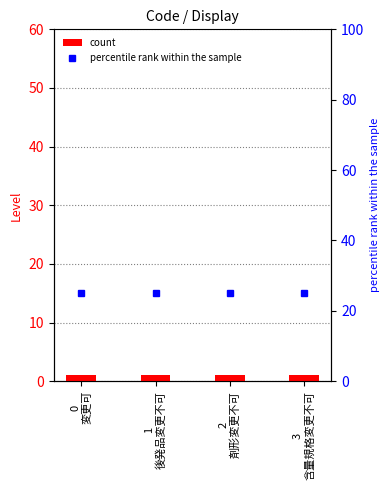

The percentile rank within the sample series shows 33 at 3
含量規格変更不可. True or false?

False